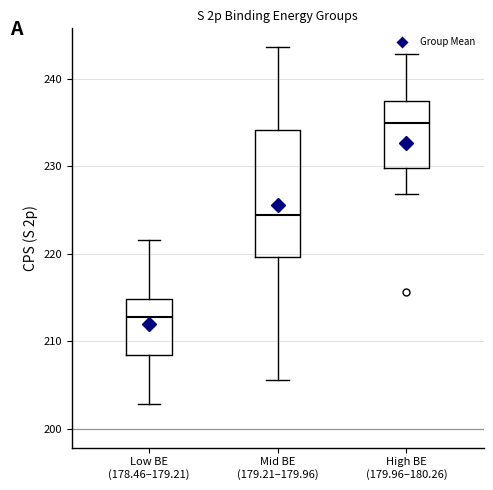

Where does the lower whisker of the box for Low BE (178.46–179.21) end on the y-axis? The values are not printed on the chart, so give them approximately, as read against the axis.

203